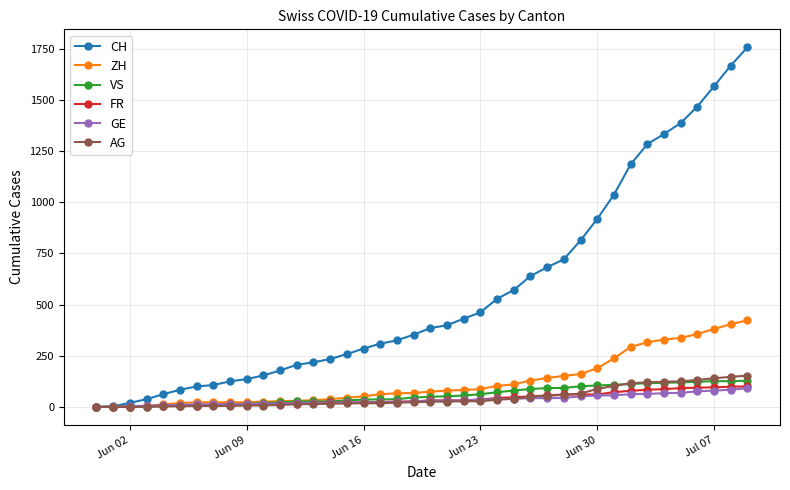

Which series has the largest range (max minus min)?

CH